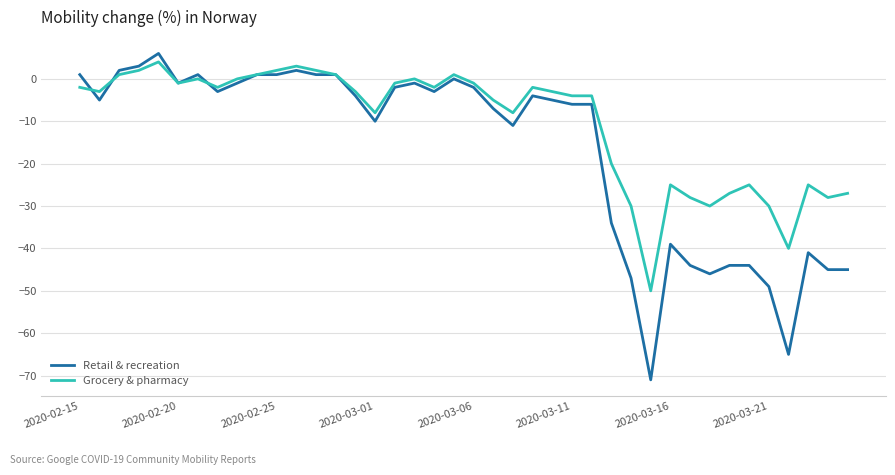

Which series has the largest range (max minus min)?

Retail & recreation